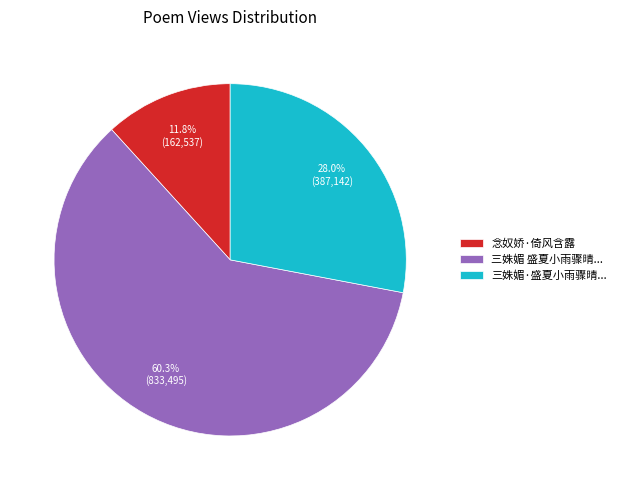

Between 三姝媚 盛夏小雨骤晴... and 三姝媚·盛夏小雨骤晴..., which is larger?

三姝媚 盛夏小雨骤晴...